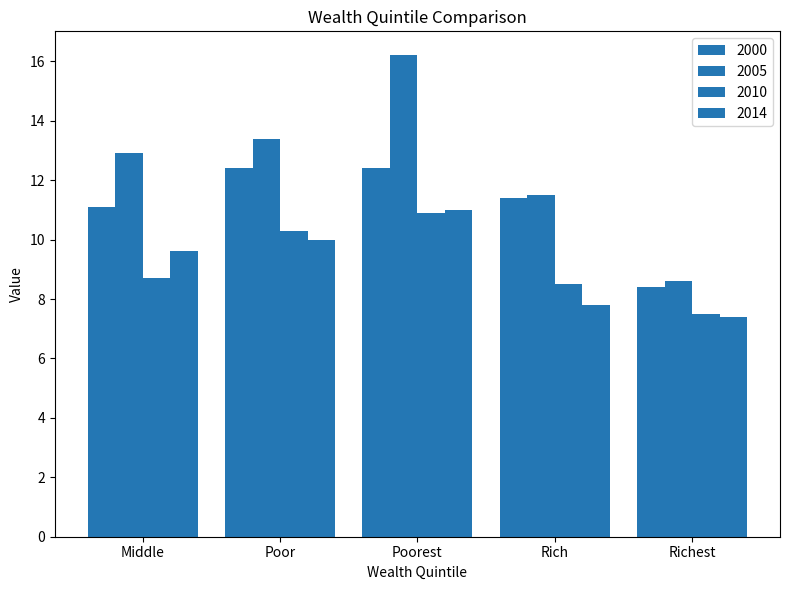

What is the difference between the 2000 values at Middle and Rich?

0.3